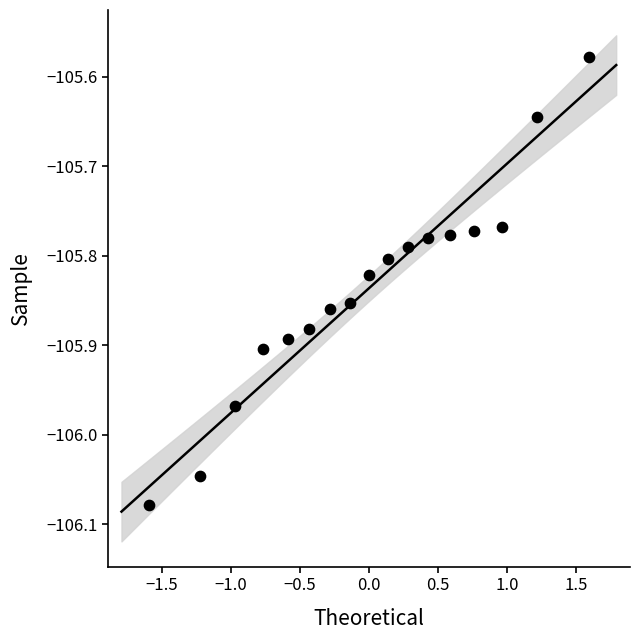

What is the range of X values (max minus min)?

3.2